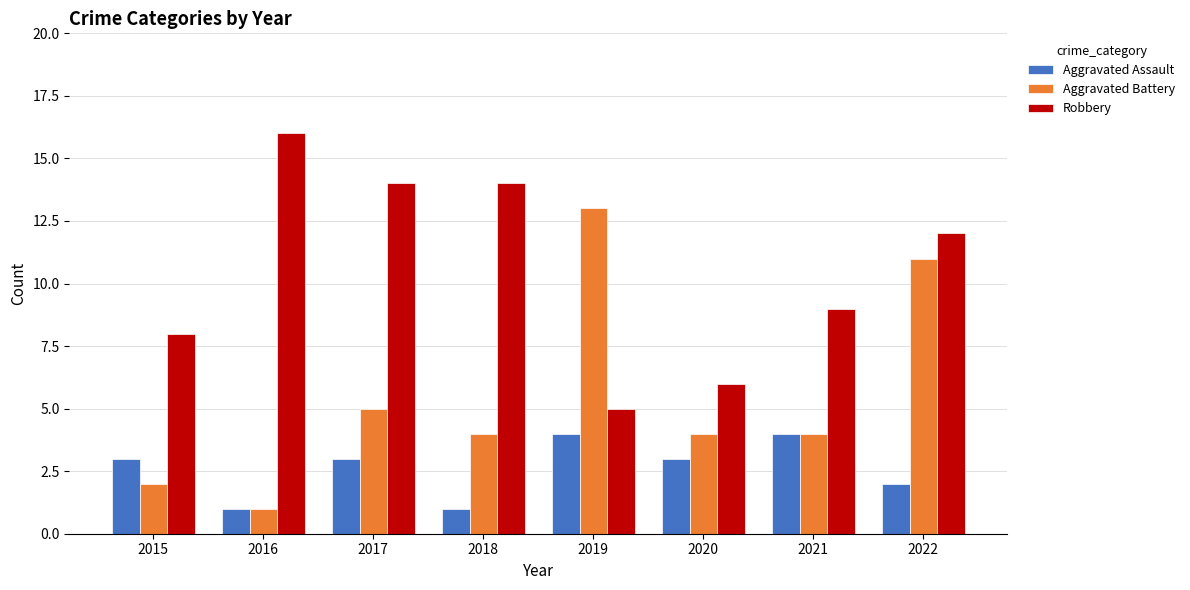

How many categories are shown in the chart?

8